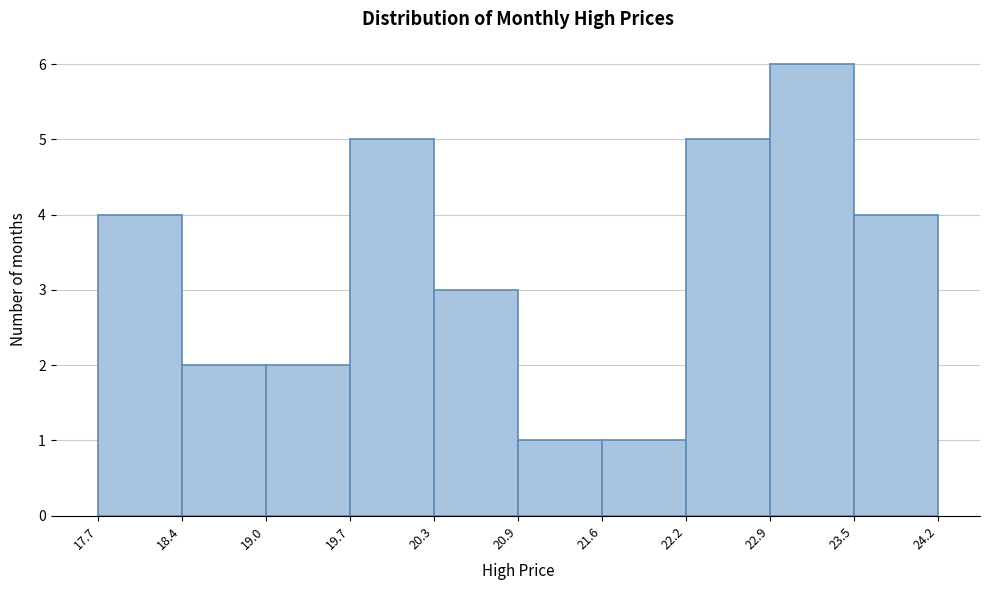

Reading left to right, list every bar in this chart as the range it spans on the x-axis followed by its height. The values are not printed on the chart, so give them approximately, as read against the axis.

17.7 to 18.4: 4
18.4 to 19.0: 2
19.0 to 19.7: 2
19.7 to 20.3: 5
20.3 to 20.9: 3
20.9 to 21.6: 1
21.6 to 22.2: 1
22.2 to 22.9: 5
22.9 to 23.5: 6
23.5 to 24.2: 4